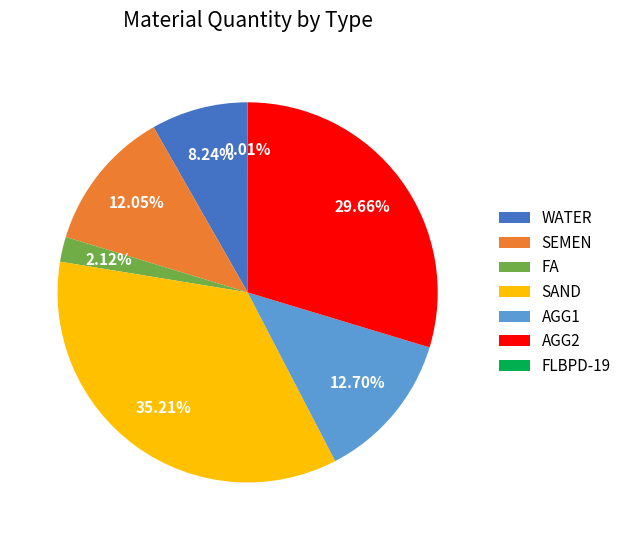

What is the largest slice in the pie chart?

SAND